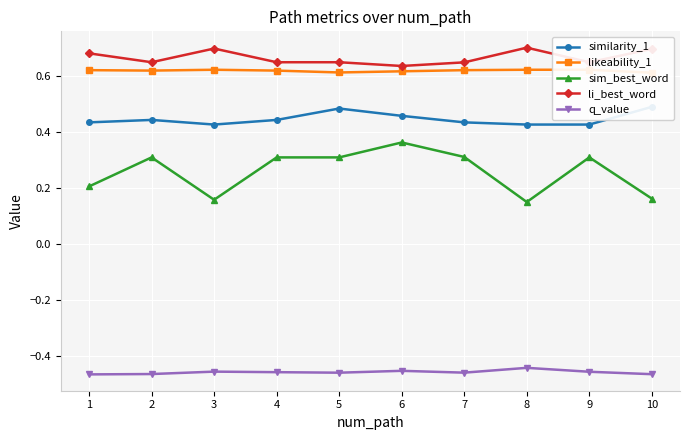

Rank the series by their maximum value, from highest to lowest.

li_best_word, likeability_1, similarity_1, sim_best_word, q_value